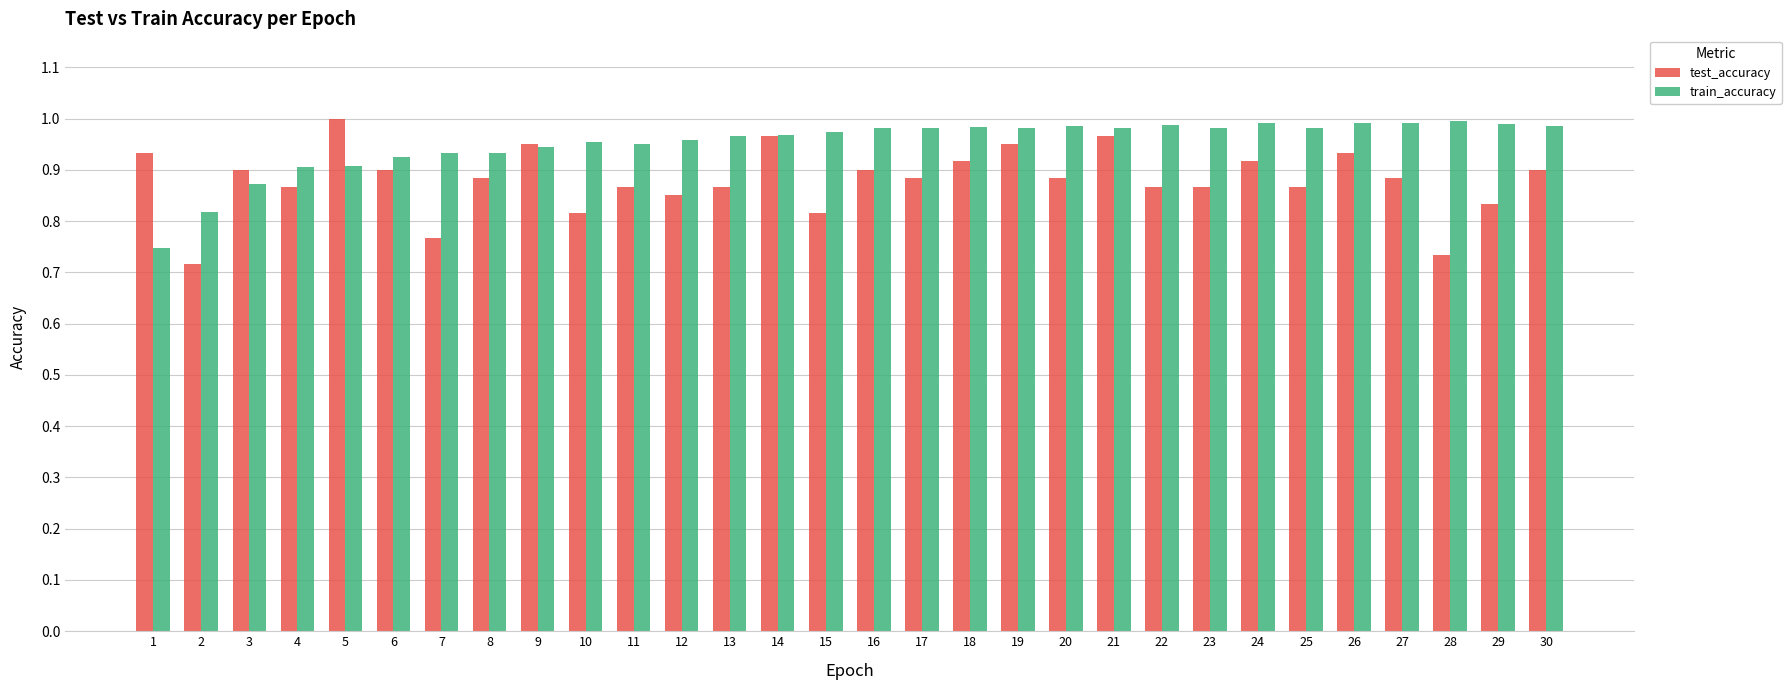

Which label corresponds to the smallest value in the chart?

2